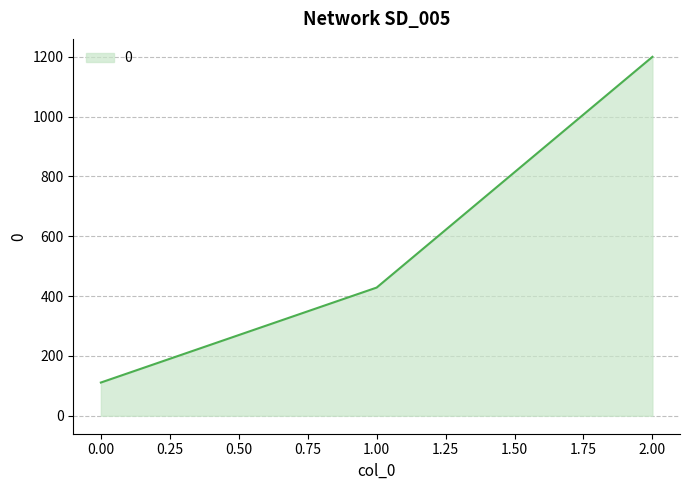

Reading right to left, extract all data points from this chart.

1200.0	428.6	111.1